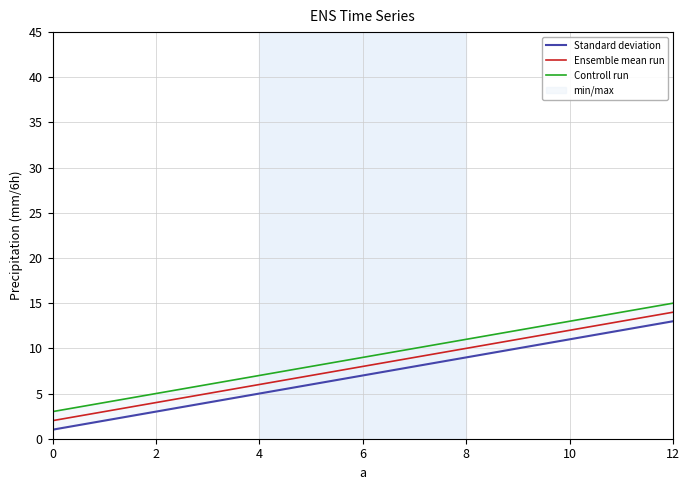

Rank the series by their maximum value, from lowest to highest.

b, c, d